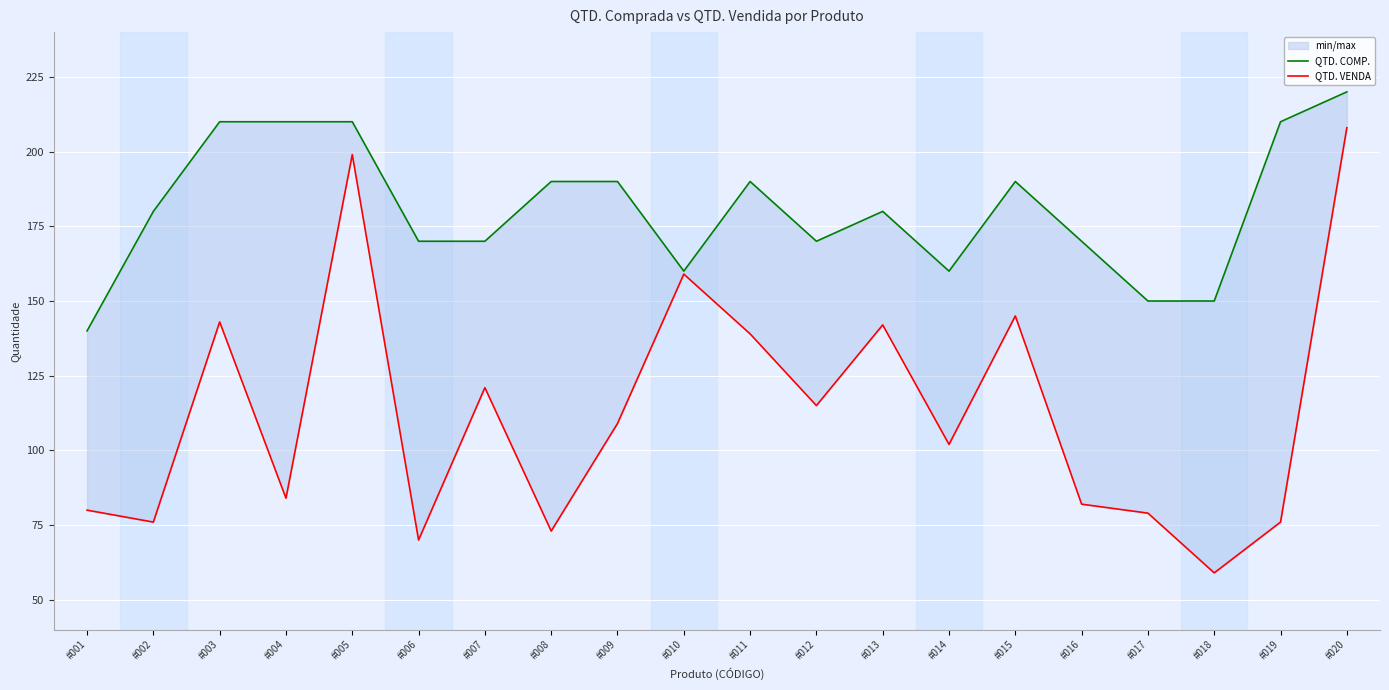

The QTD. VENDA series shows 80 at #001. True or false?

True